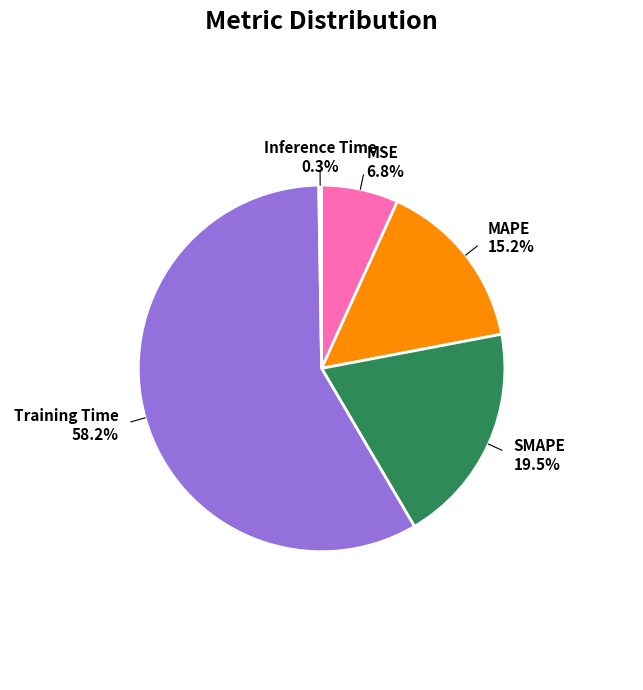

To the nearest percent, what is the combined percentage of MSE and Training Time?

65%